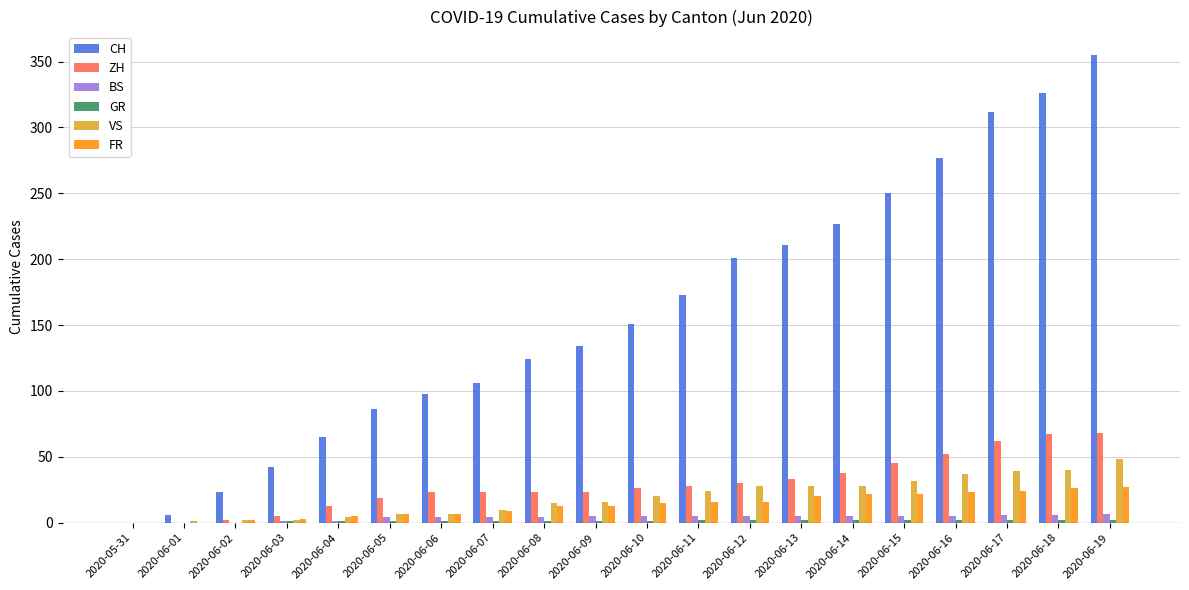

At which category is the sum across all series the highest?

2020-06-19